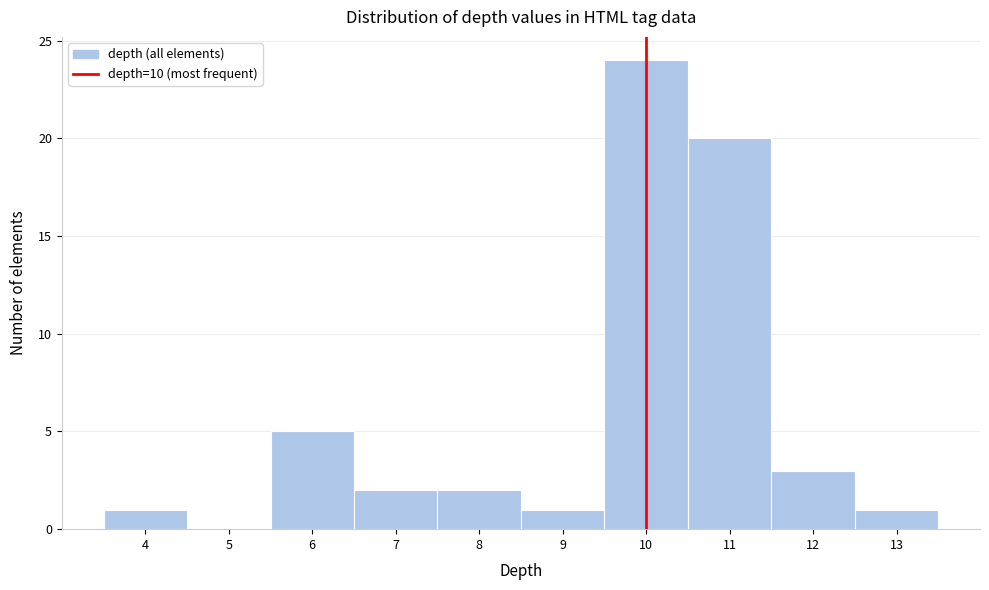

Reading left to right, transcribe this chart: for each bar, give the range it covers on the x-axis and its height. The values are not printed on the chart, so give them approximately, as read against the axis.

3.5 to 4.5: 1
4.5 to 5.5: 0
5.5 to 6.5: 5
6.5 to 7.5: 2
7.5 to 8.5: 2
8.5 to 9.5: 1
9.5 to 10.5: 24
10.5 to 11.5: 20
11.5 to 12.5: 3
12.5 to 13.5: 1